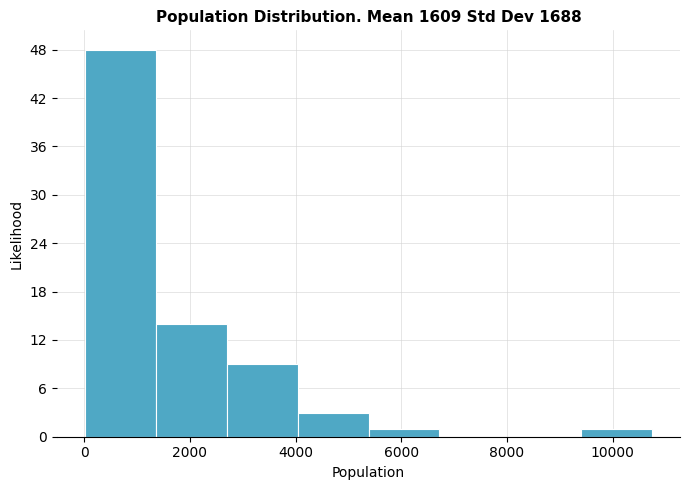

Reading left to right, transcribe this chart: for each bar, give the range it covers on the x-axis and its height. Neither the bar edges nor the heights are printed on the chart, so give them approximately, as read against the axes.

0 to 1400: 48
1400 to 2600: 14
2600 to 4000: 9
4000 to 5400: 3
5400 to 6800: 1
6800 to 8000: 0
8000 to 9400: 0
9400 to 10800: 1